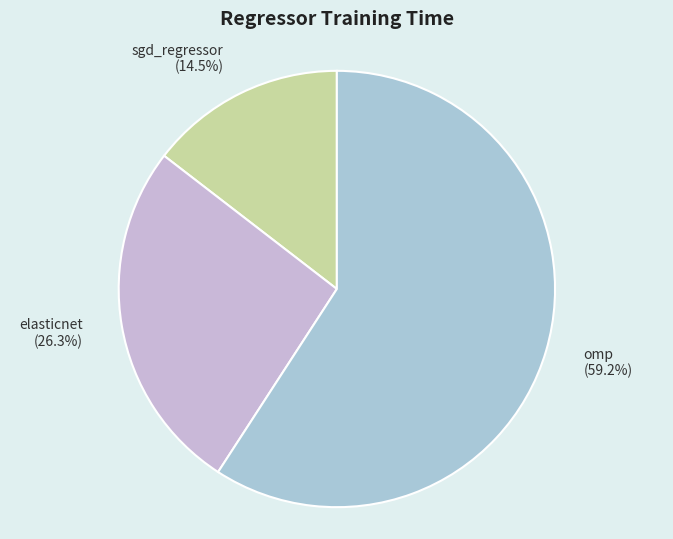

To the nearest percent, what percentage of the pie is omp?

59%